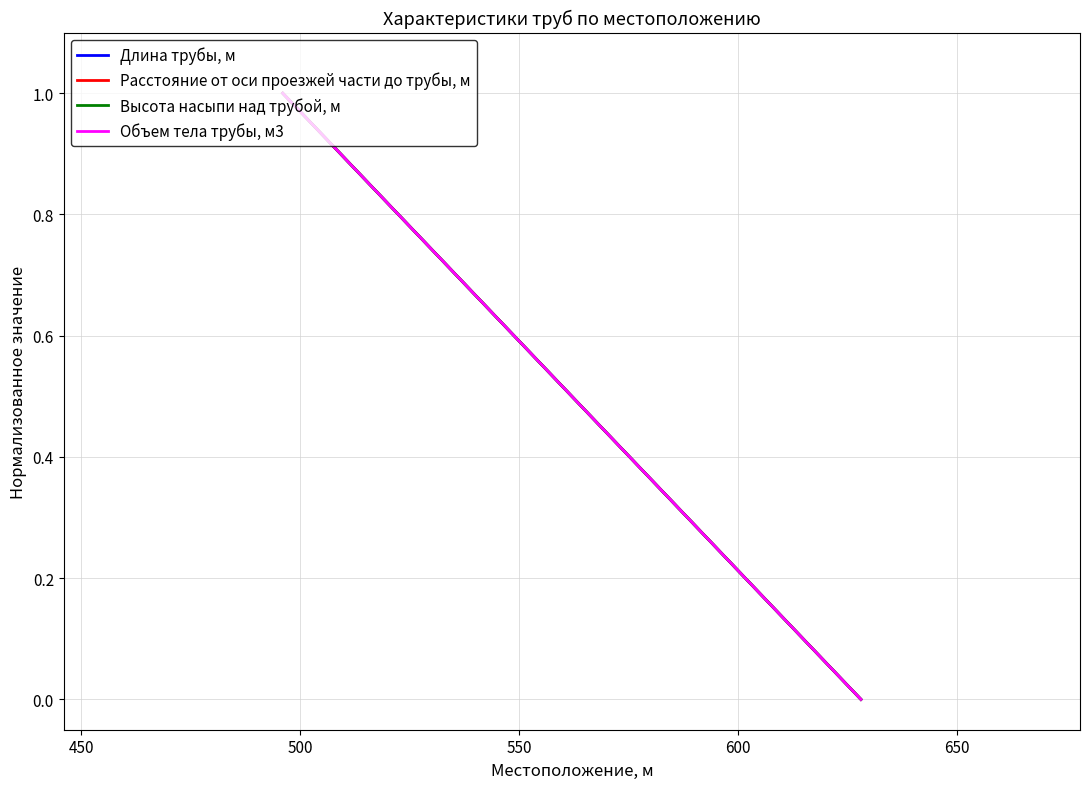

Rank the series at 450 from lowest to highest value.

Длина трубы, м, Расстояние от оси проезжей части до трубы, м, Высота насыпи над трубой, м, Объем тела трубы, м3